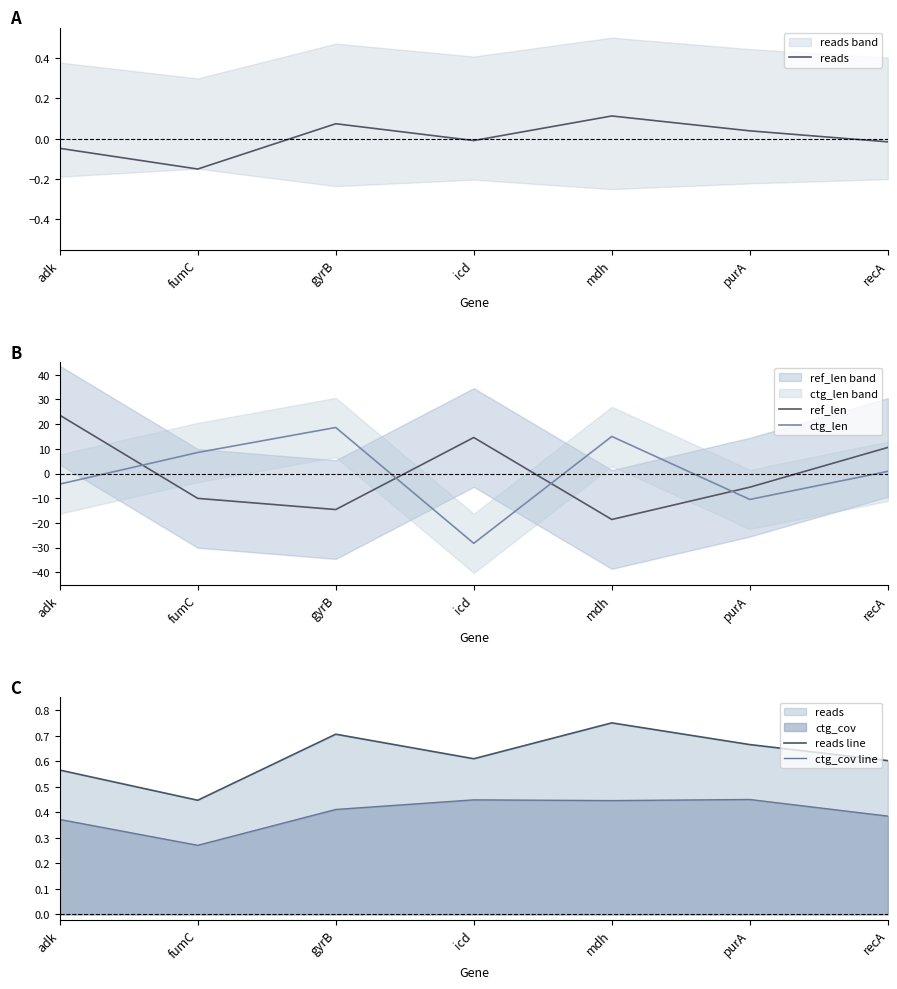

What is the label of the 4th point from the right?

icd